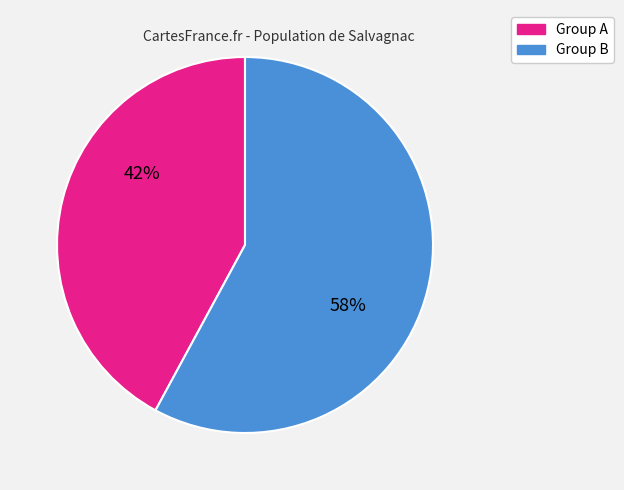

Does any single category account for the majority?

Yes